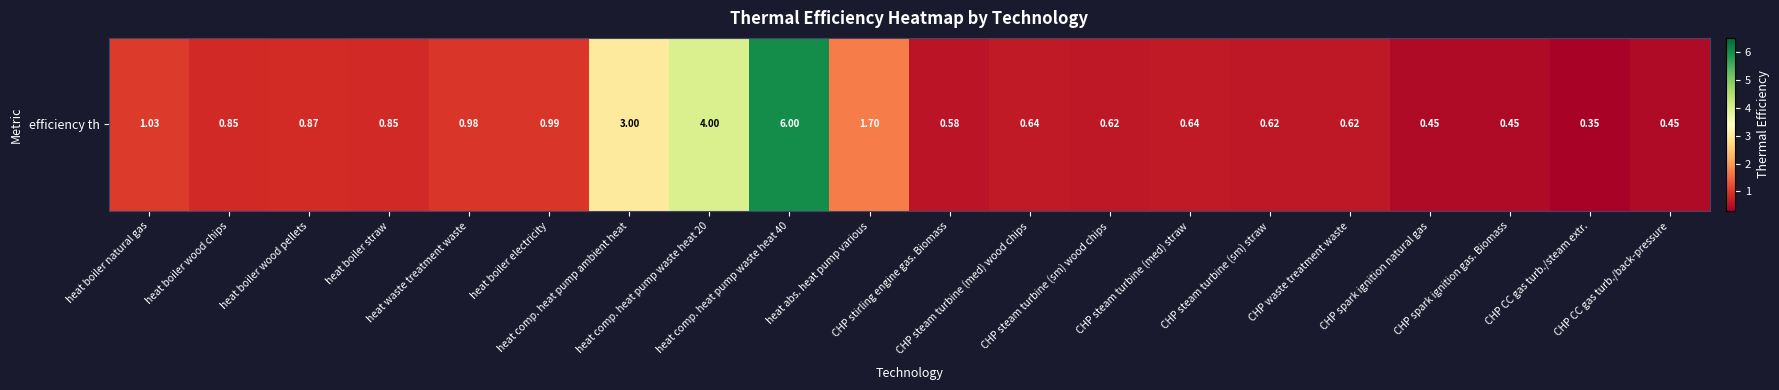

True or false: the data shows 0.3 at CHP waste treatment waste.

False